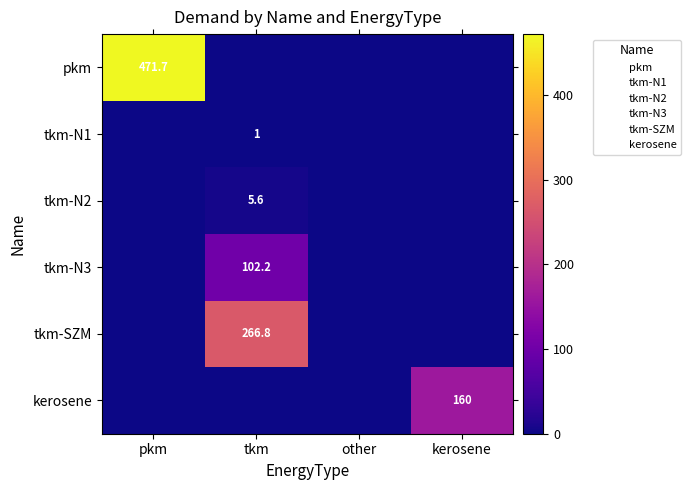

What is the difference between the highest and lowest values at kerosene?

160.0